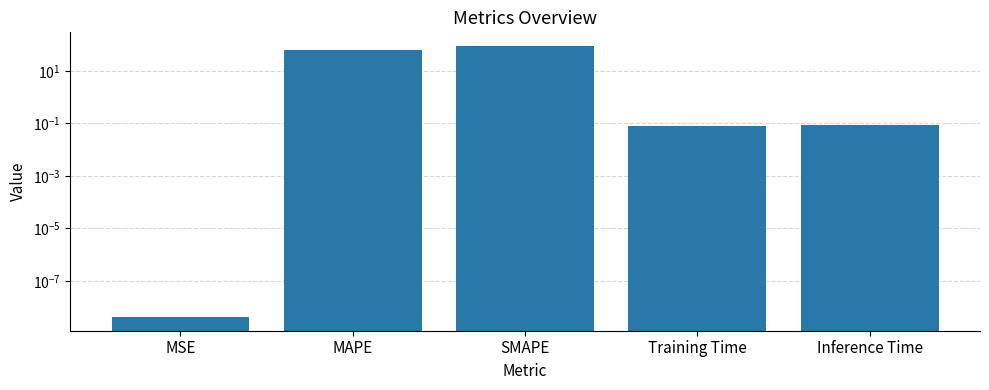

What is the greatest value displayed?

89.3